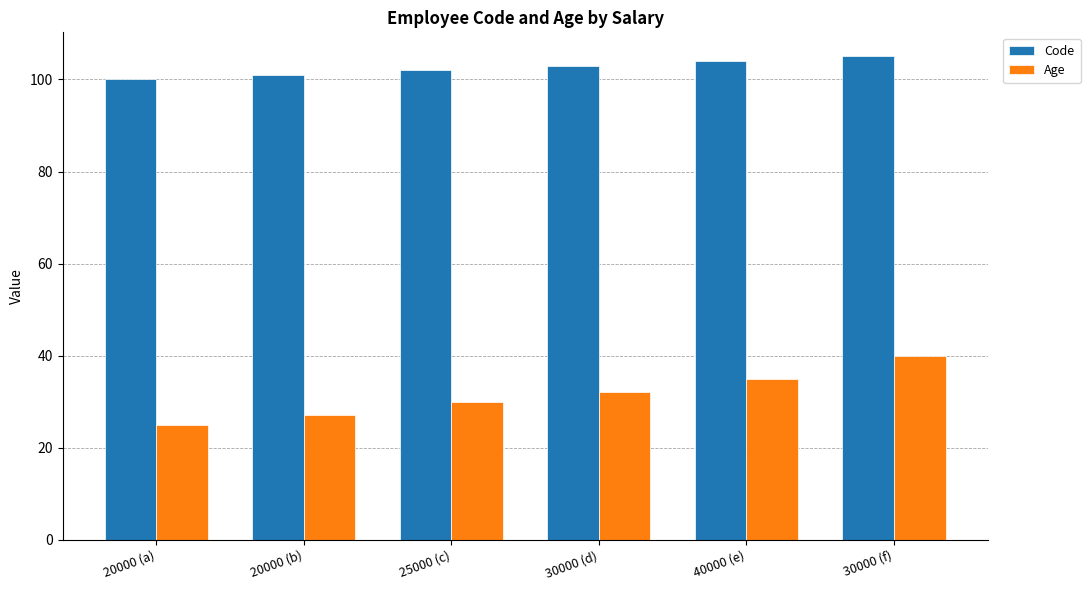

List the series in order of their peak value, lowest first.

Age, Code